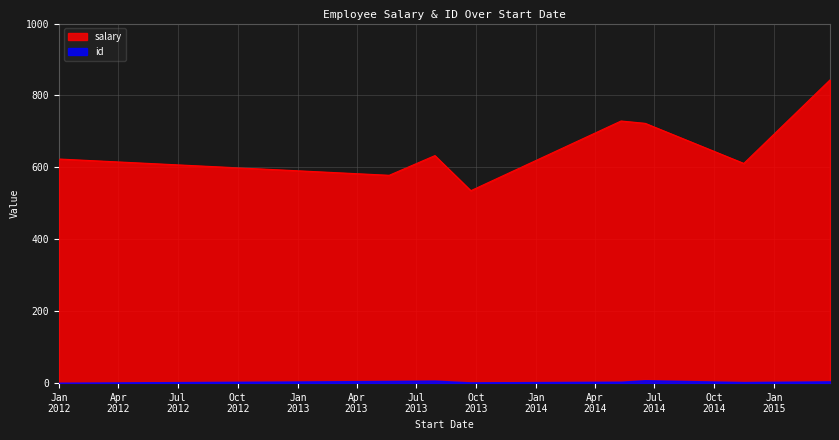

True or false: id has a value of 8.0 at 6/17/2014.

True